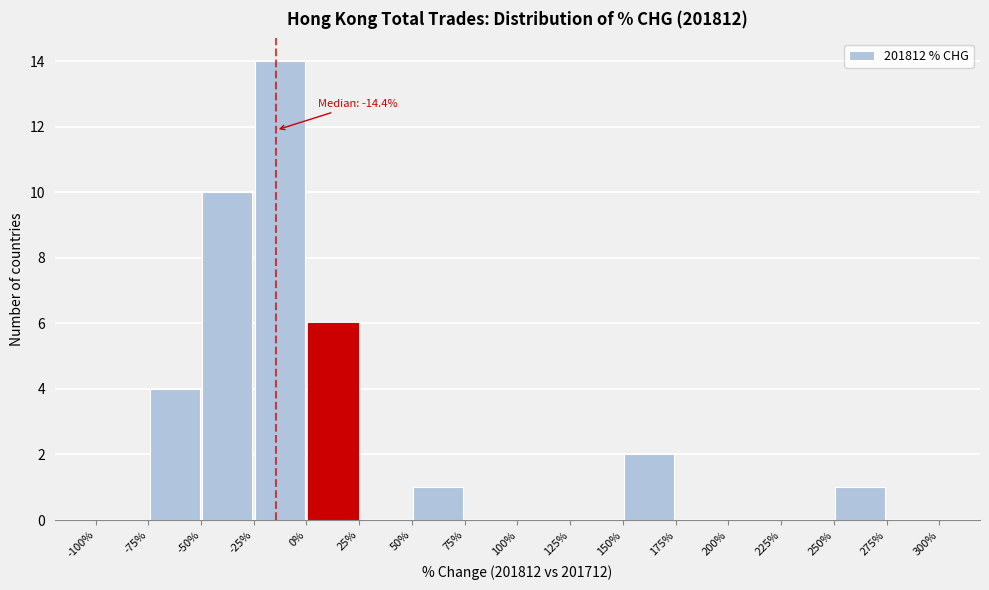

Over which range of the x-axis is the bar tallest?

-25% to 0%